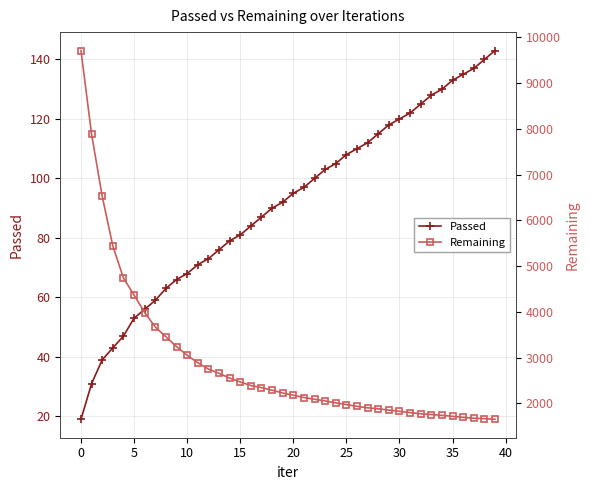

Read the Remaining value at 18, to the nearest 50.

2300